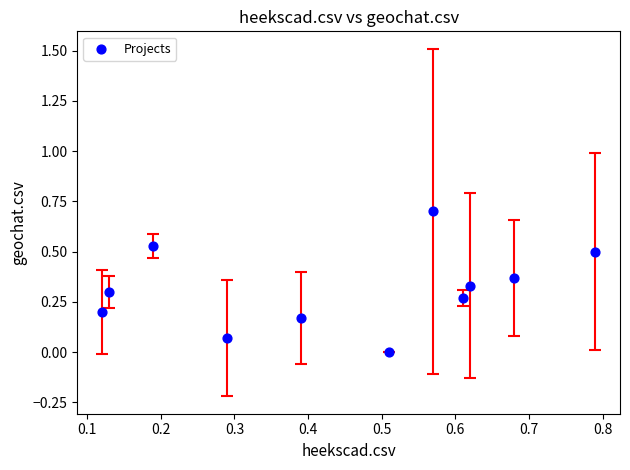

What is the range of X values (max minus min)?

0.7